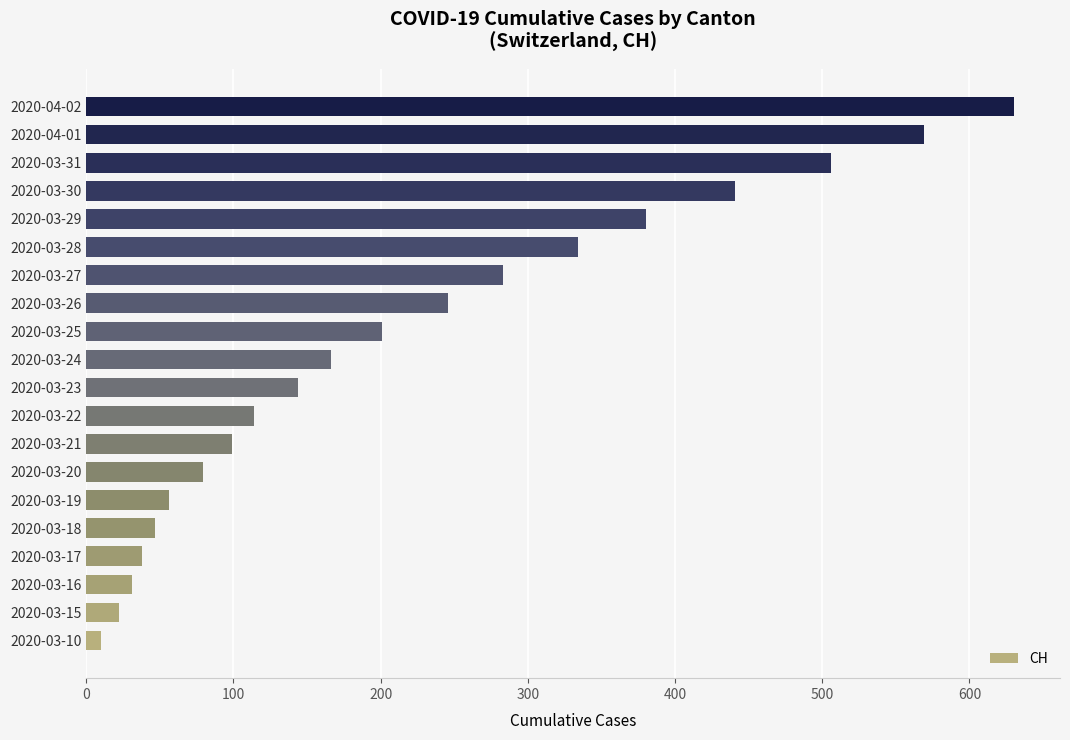

Rank the categories by value from lowest to highest.

2020-03-10, 2020-03-15, 2020-03-16, 2020-03-17, 2020-03-18, 2020-03-19, 2020-03-20, 2020-03-21, 2020-03-22, 2020-03-23, 2020-03-24, 2020-03-25, 2020-03-26, 2020-03-27, 2020-03-28, 2020-03-29, 2020-03-30, 2020-03-31, 2020-04-01, 2020-04-02